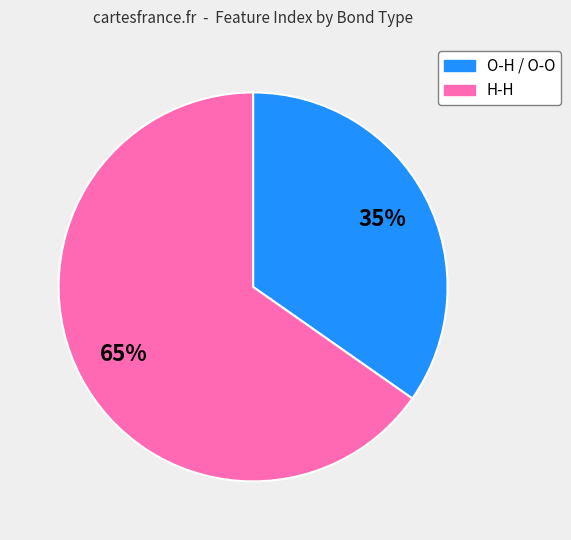

Is there a majority slice in this chart?

Yes